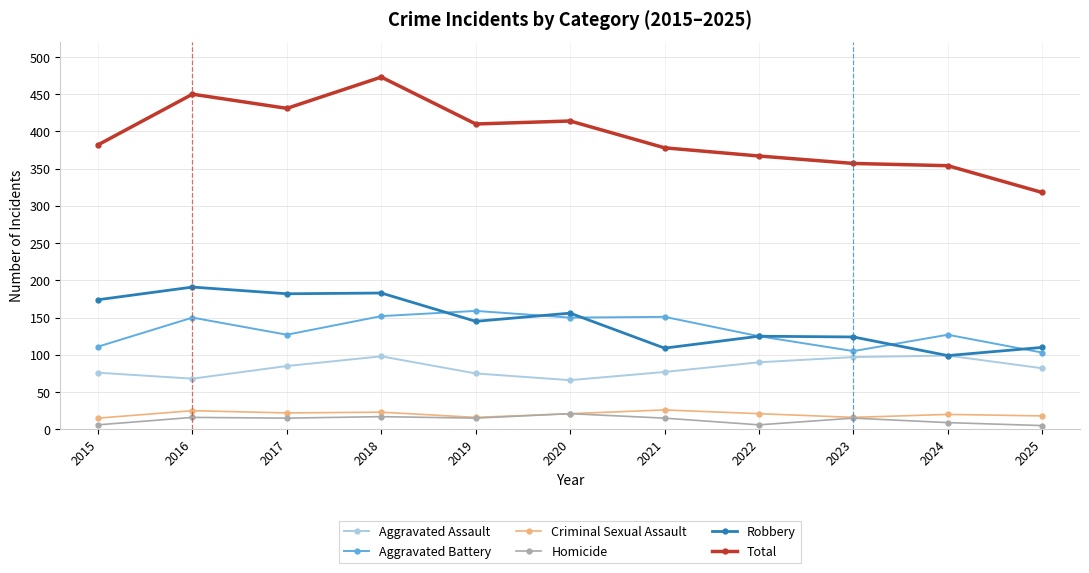

Rank the series by their maximum value, from highest to lowest.

Total, Robbery, Aggravated Battery, Aggravated Assault, Criminal Sexual Assault, Homicide